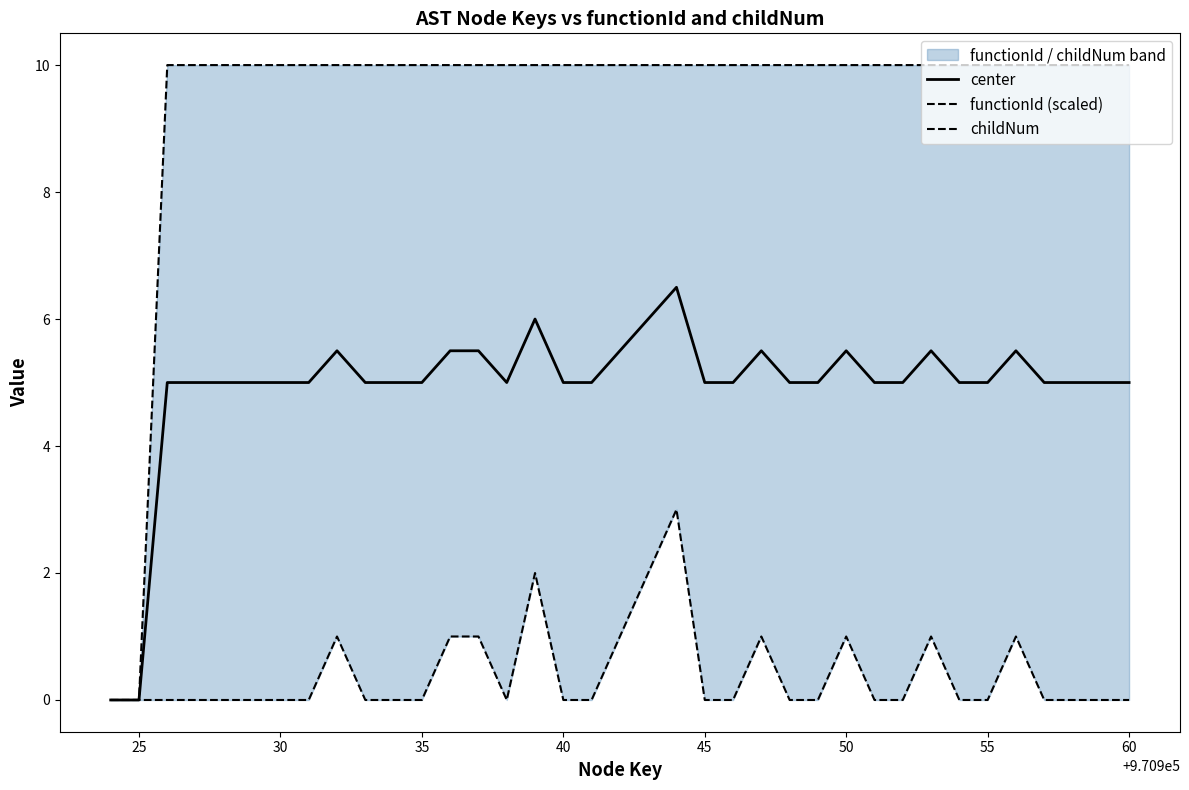

True or false: childNum and functionId (scaled) intersect in this chart.

False